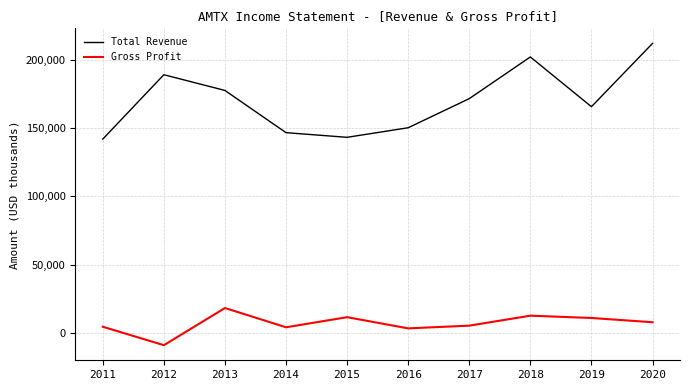

How many values in the Gross Profit series are below 7900?

5